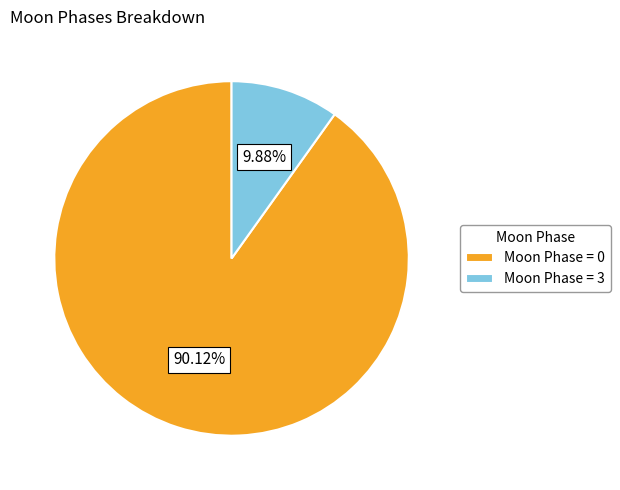

Is there a majority slice in this chart?

Yes